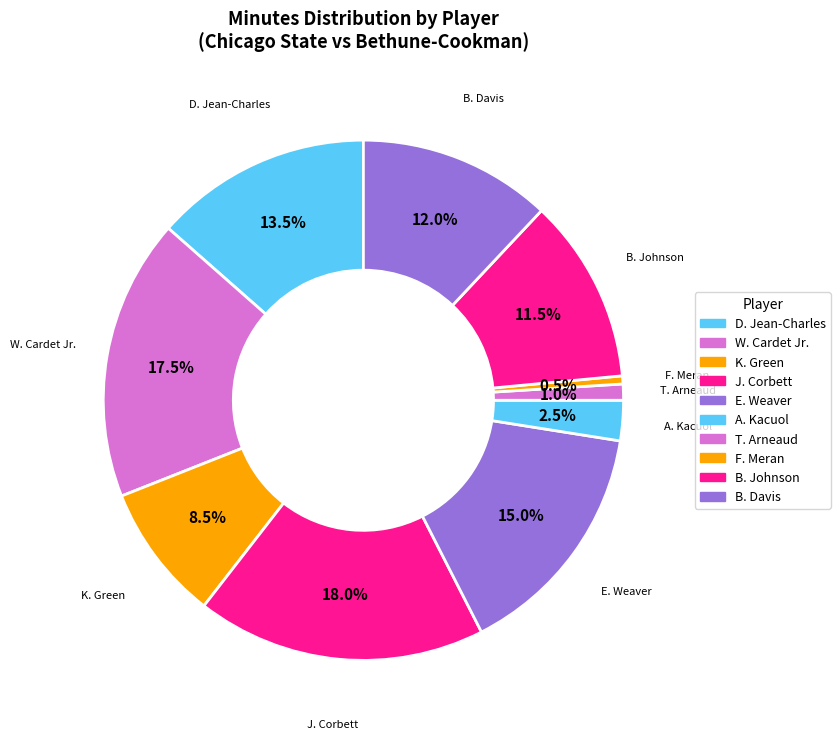

To the nearest percent, what is the average slice percentage?

10%